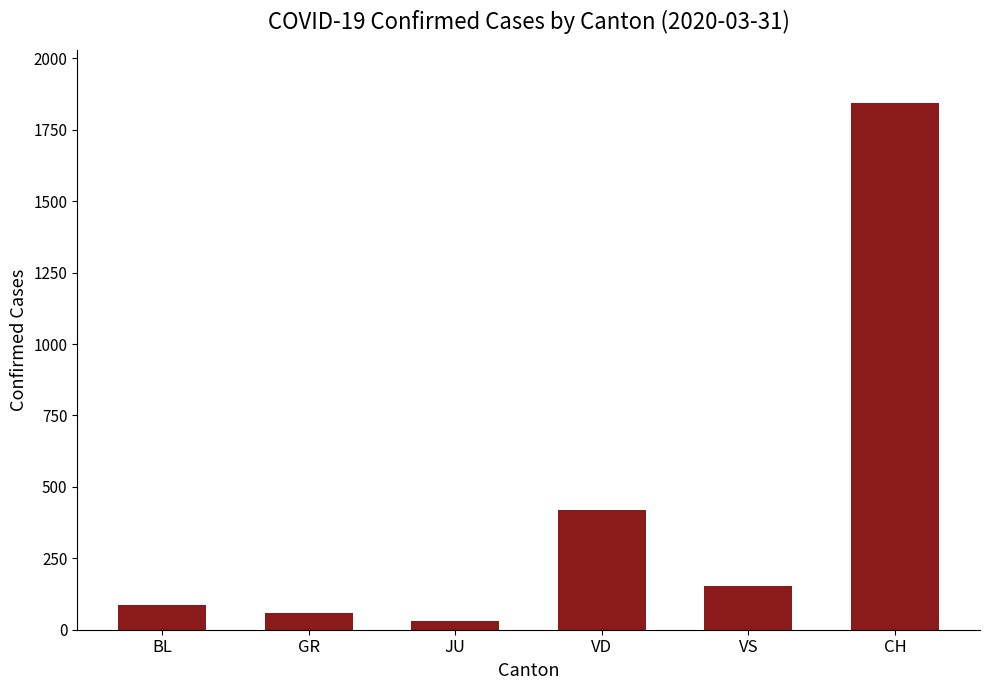

Reading left to right, transcribe all the data shown in this chart.

BL=88	GR=58	JU=29	VD=419	VS=153	CH=1845